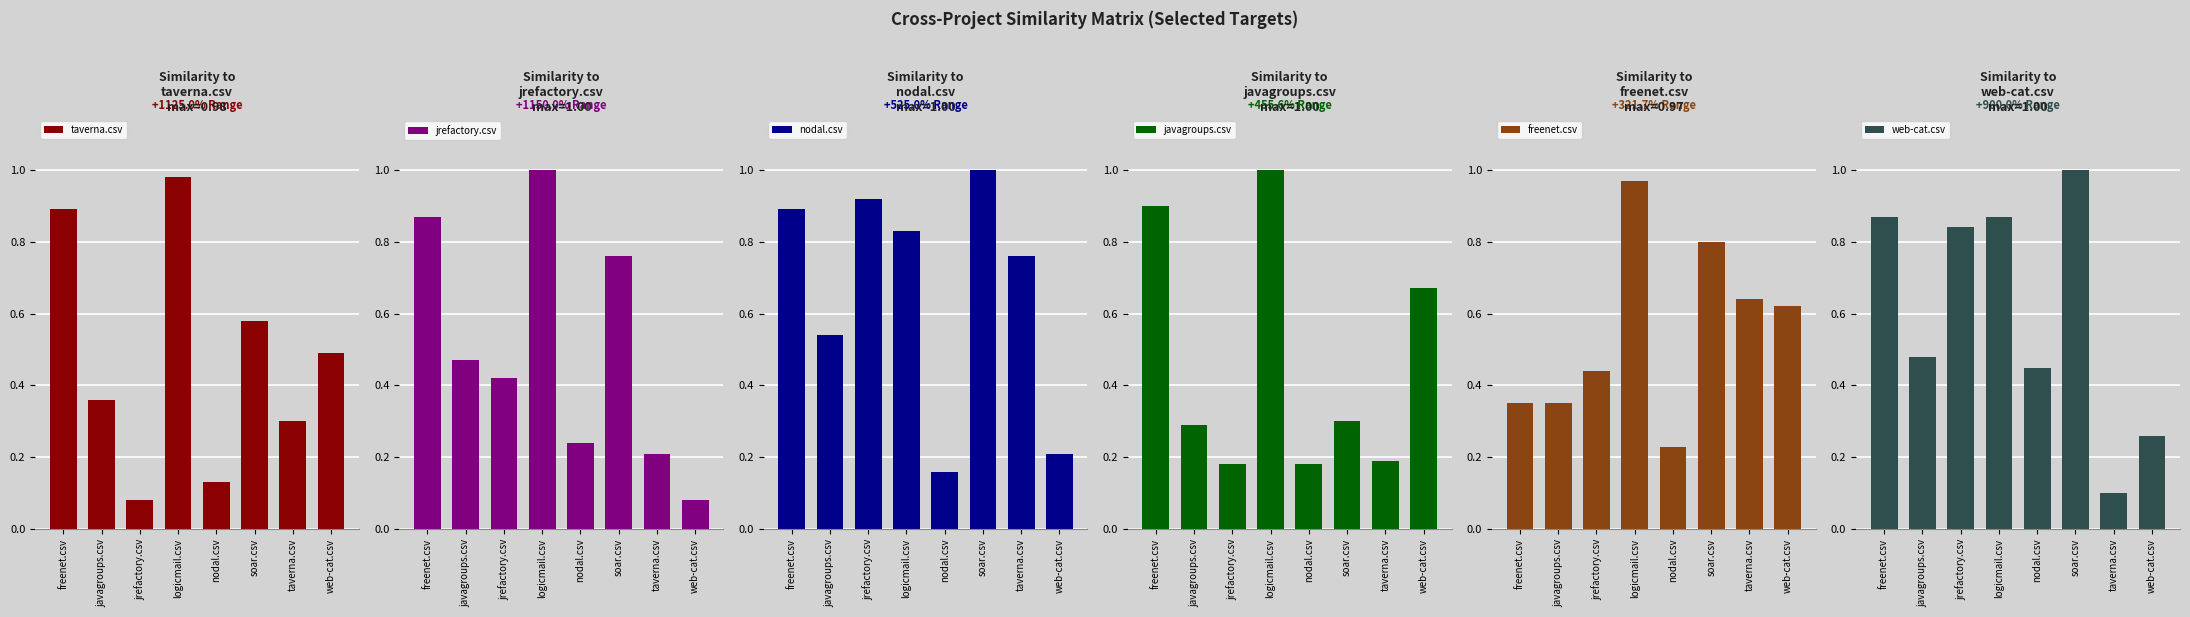

What is the smallest value displayed?

0.1